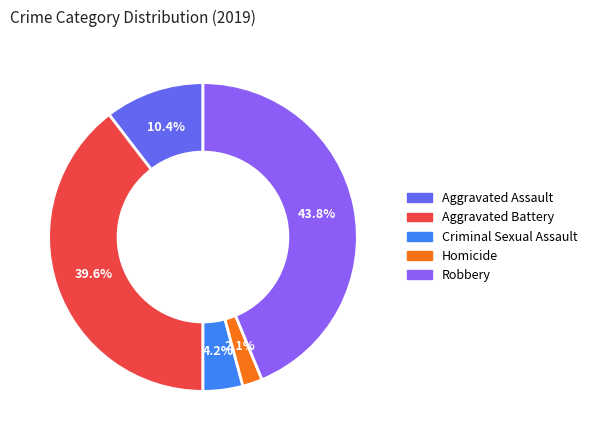

Which category has the biggest portion of the pie?

Robbery